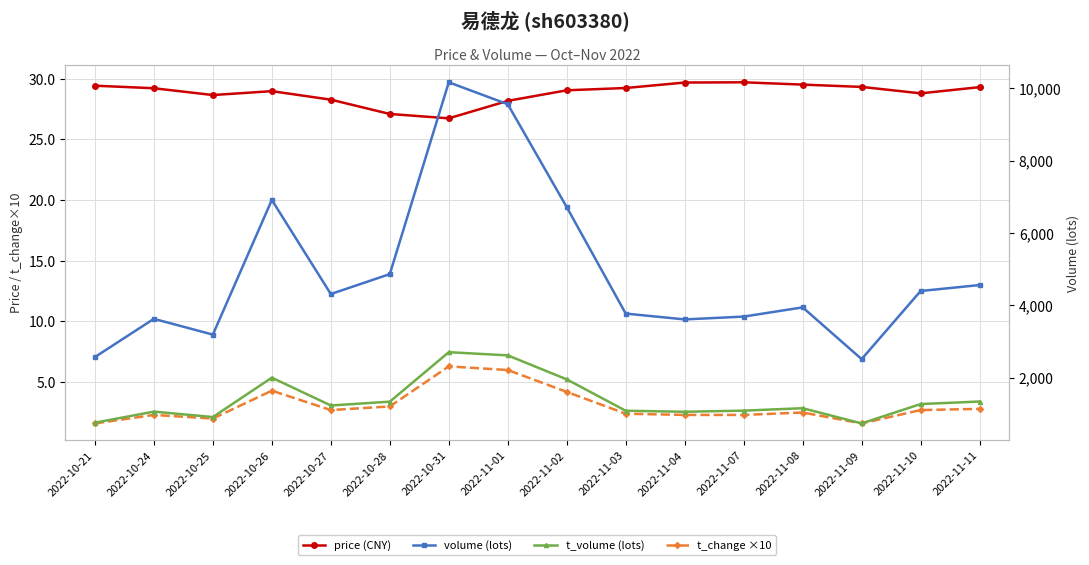

True or false: t_change ×10 and t_volume (lots) cross at least once.

False